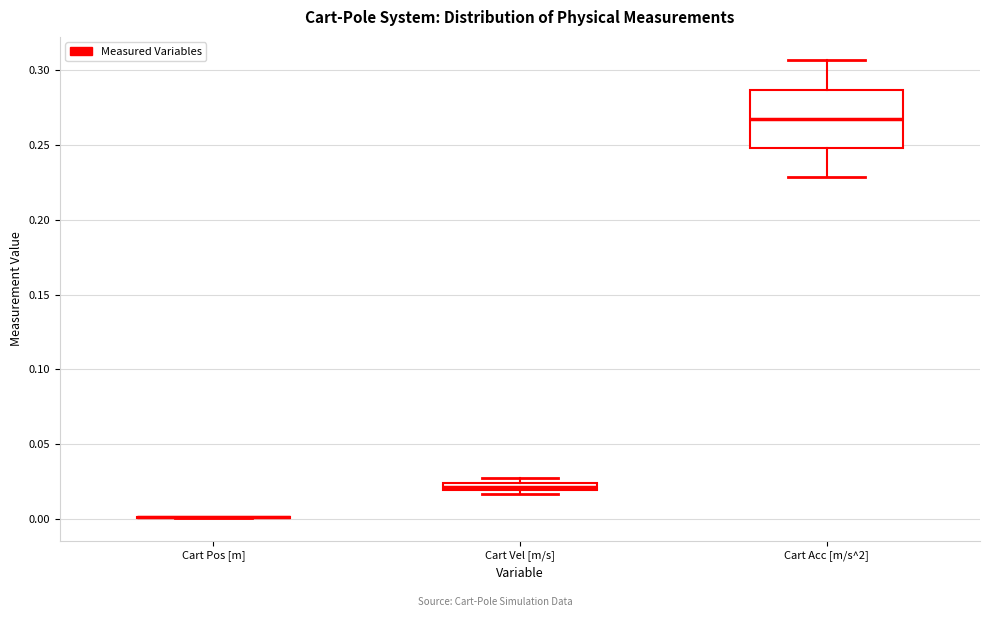

Which box is the tallest, from its lower edge to its upper edge?

Cart Acc [m/s^2]